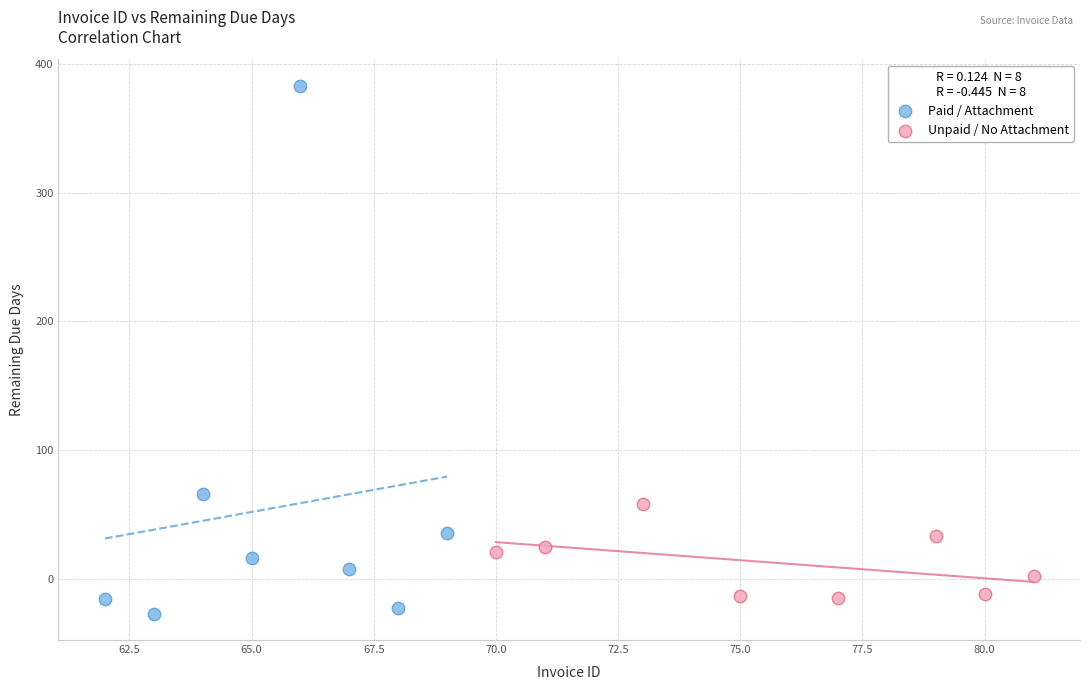

Which series has the largest Y range (max minus min)?

Paid / Attachment